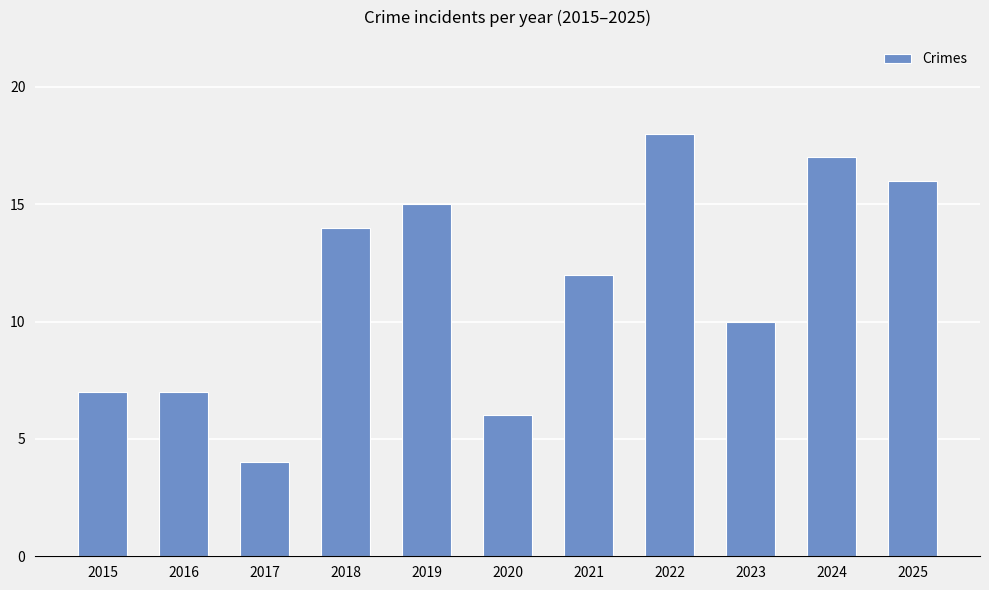

What is the approximate value at 2018, to the nearest 5?

15